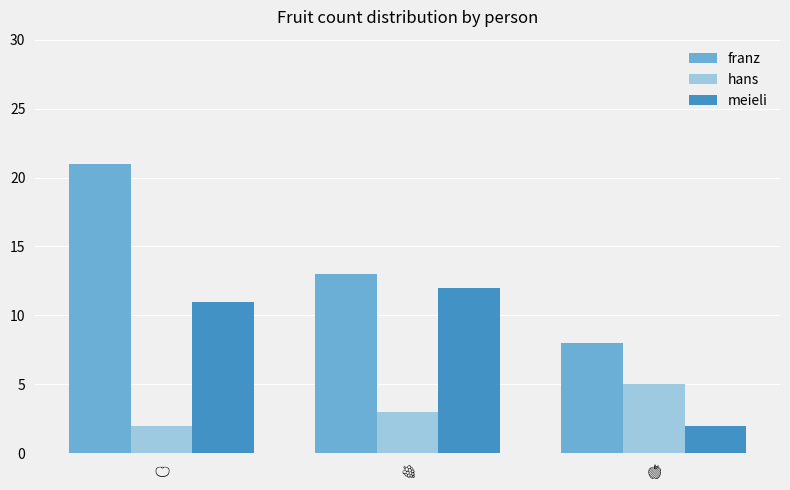

What is the average value of the meieli series?

8